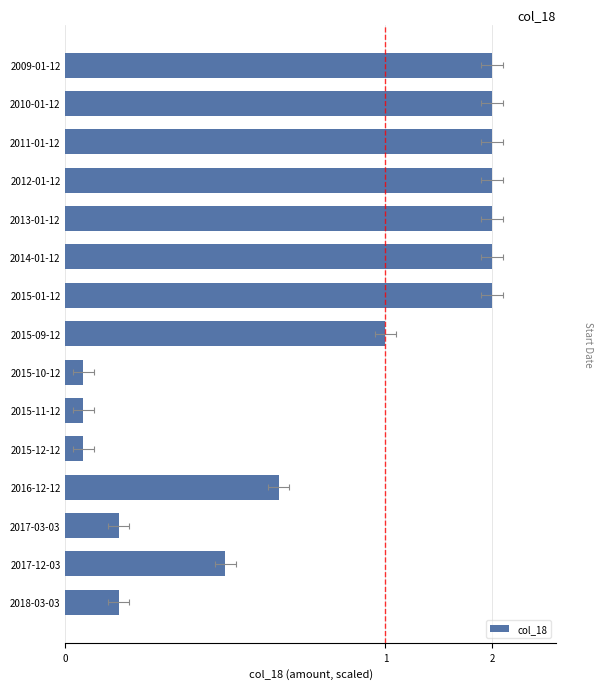

The chart shows a value of 0.1 at 2015-10-12. True or false?

False